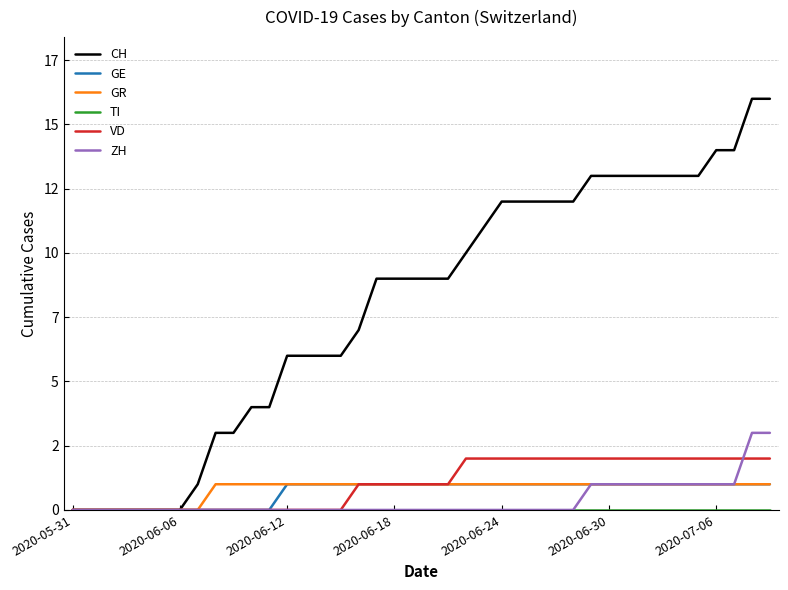

Which series has the largest total across all categories?

CH